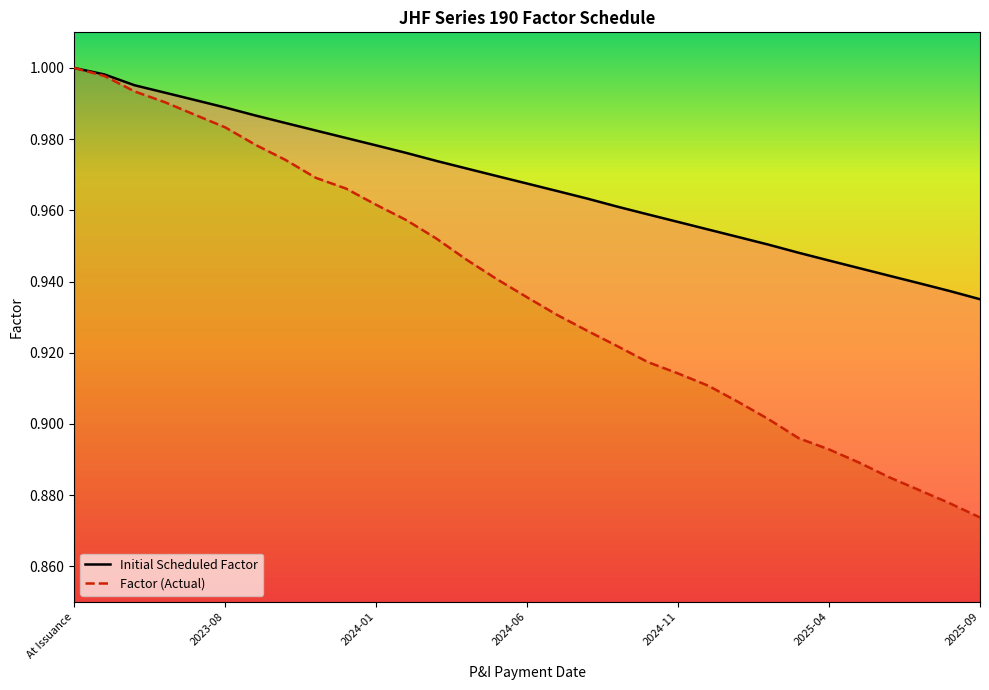

Which category has the highest value across all series?

At Issuance